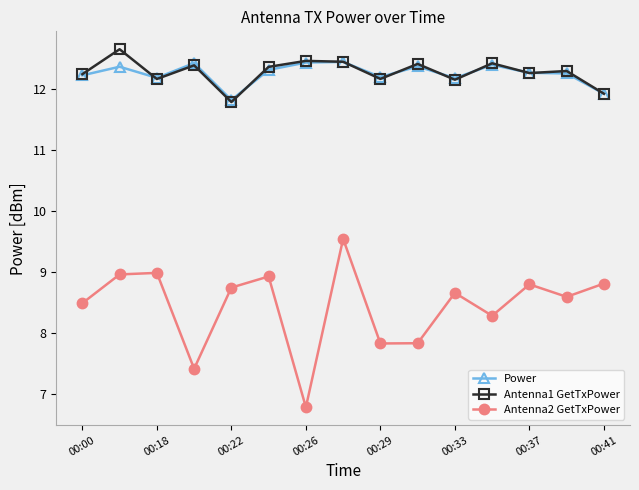

True or false: Antenna1 GetTxPower has more than 0 points higher than both neighbors.

True